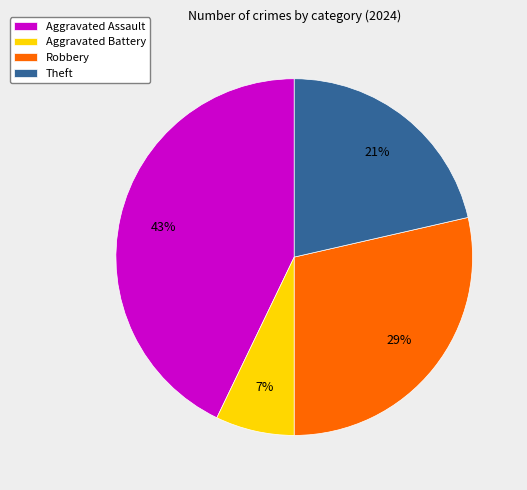

Do Theft and Aggravated Assault together represent more than half of the pie?

Yes